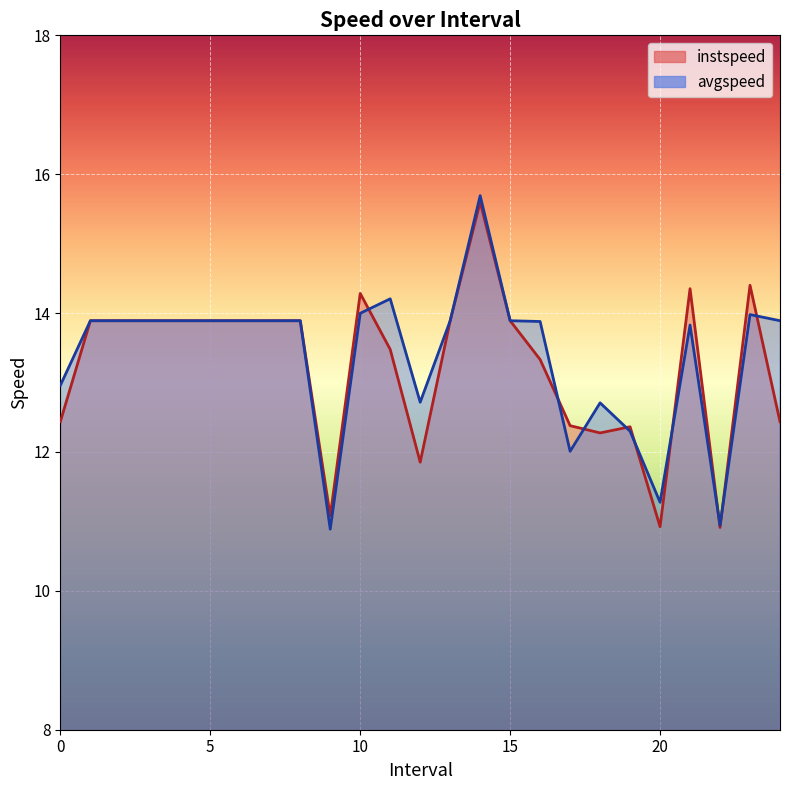

The value of instspeed at 8.0 is 24.2. True or false?

False